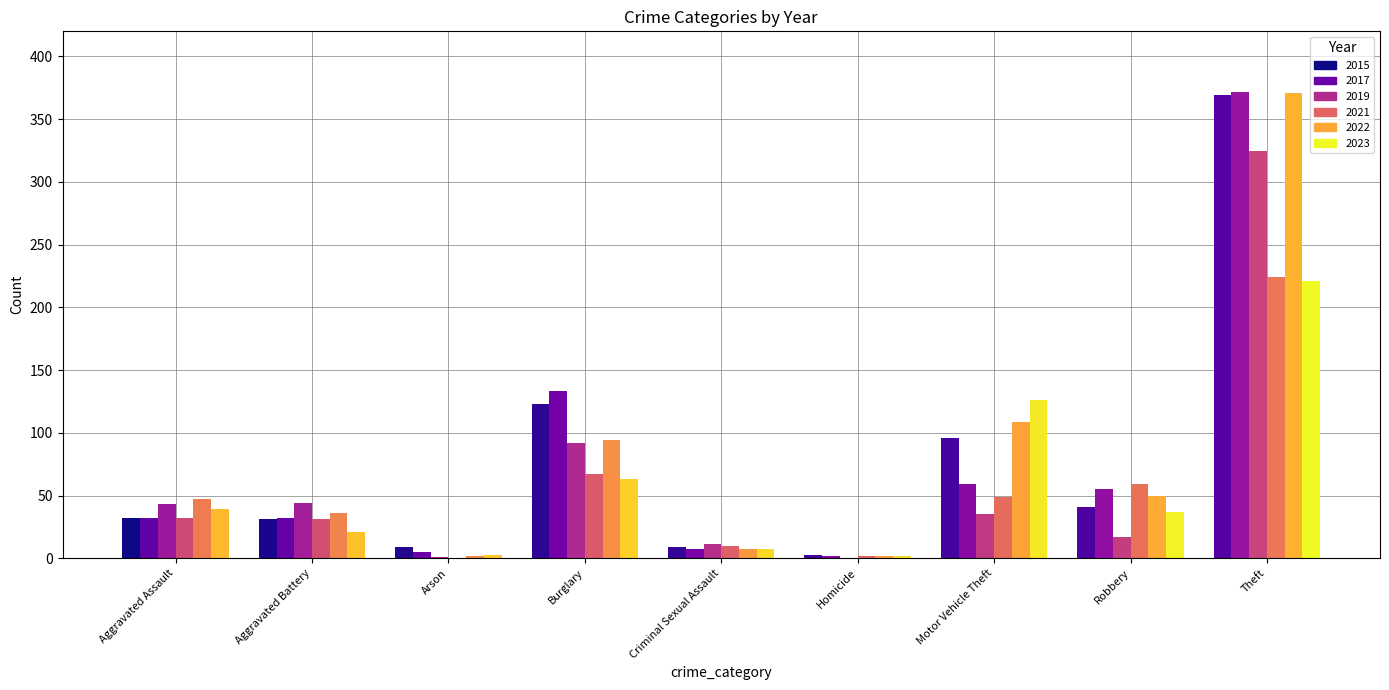

Reading right to left, extract all data points from this chart.

2015: Theft=369	Robbery=41	Motor Vehicle Theft=96	Homicide=3	Criminal Sexual Assault=9	Burglary=123	Arson=9	Aggravated Battery=31	Aggravated Assault=32
2017: Theft=372	Robbery=55	Motor Vehicle Theft=59	Homicide=2	Criminal Sexual Assault=7	Burglary=133	Arson=5	Aggravated Battery=32	Aggravated Assault=32
2019: Theft=325	Robbery=17	Motor Vehicle Theft=35	Homicide=0	Criminal Sexual Assault=11	Burglary=92	Arson=1	Aggravated Battery=44	Aggravated Assault=43
2021: Theft=224	Robbery=59	Motor Vehicle Theft=49	Homicide=2	Criminal Sexual Assault=10	Burglary=67	Arson=0	Aggravated Battery=31	Aggravated Assault=32
2022: Theft=371	Robbery=50	Motor Vehicle Theft=109	Homicide=2	Criminal Sexual Assault=7	Burglary=94	Arson=2	Aggravated Battery=36	Aggravated Assault=47
2023: Theft=221	Robbery=37	Motor Vehicle Theft=126	Homicide=2	Criminal Sexual Assault=7	Burglary=63	Arson=3	Aggravated Battery=21	Aggravated Assault=39